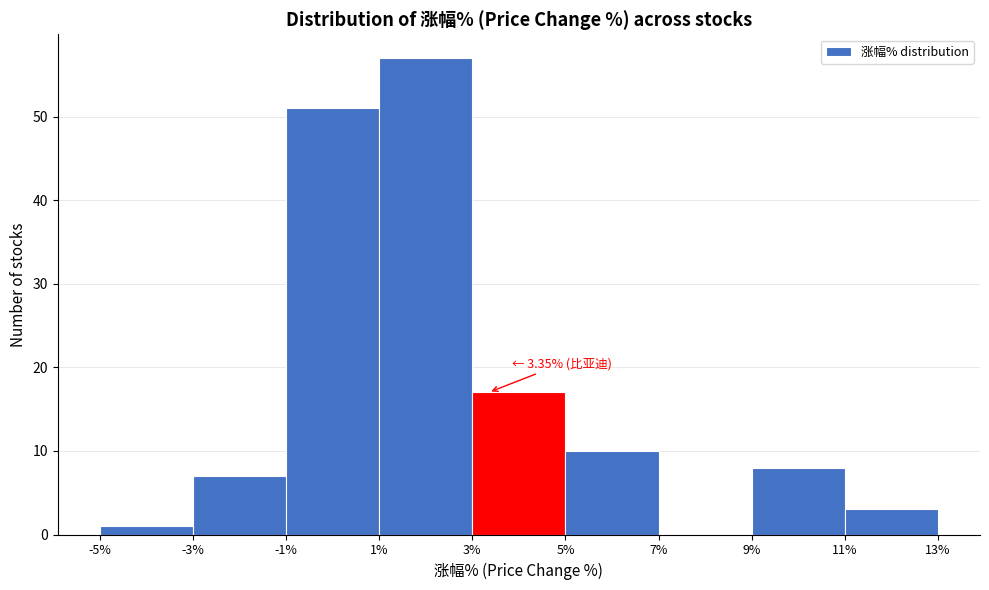

Which range on the x-axis has the tallest bar?

1% to 3%